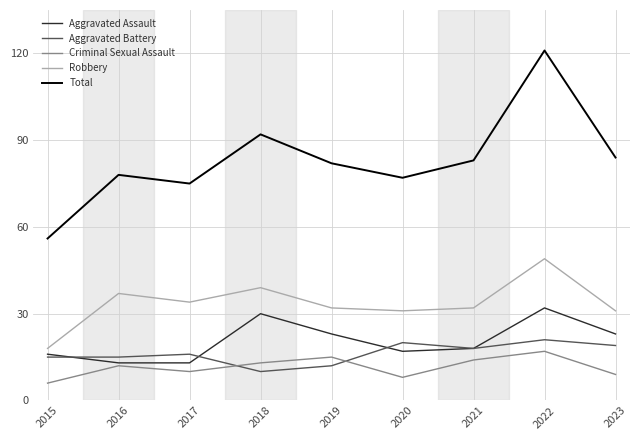

The Aggravated Battery series shows 31 at 2023. True or false?

False